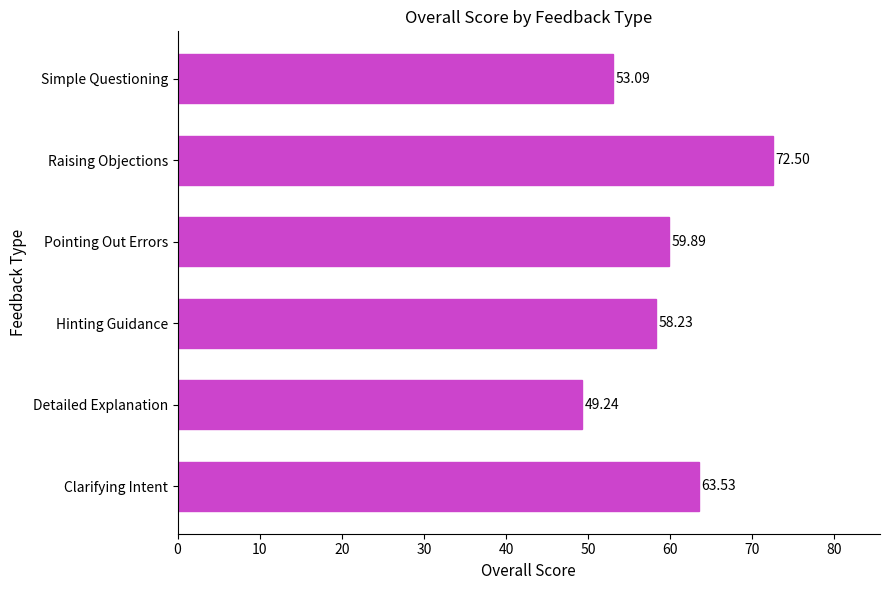

List the labels in order of value, largest first.

Raising Objections, Clarifying Intent, Pointing Out Errors, Hinting Guidance, Simple Questioning, Detailed Explanation